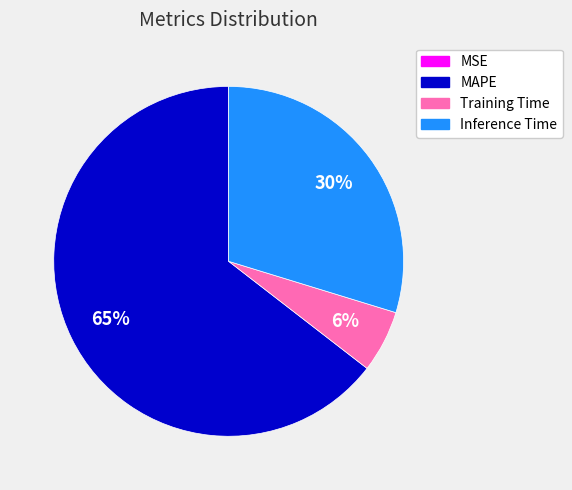

Which slice is the largest?

MAPE